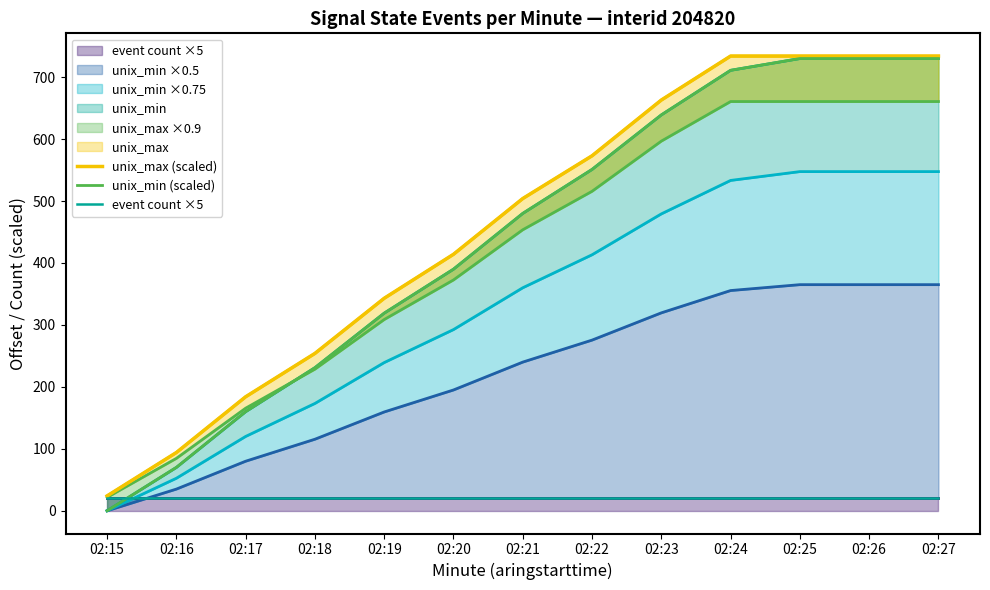

Which series changed the most between 02:15 and 02:27?

unix_min (scaled)